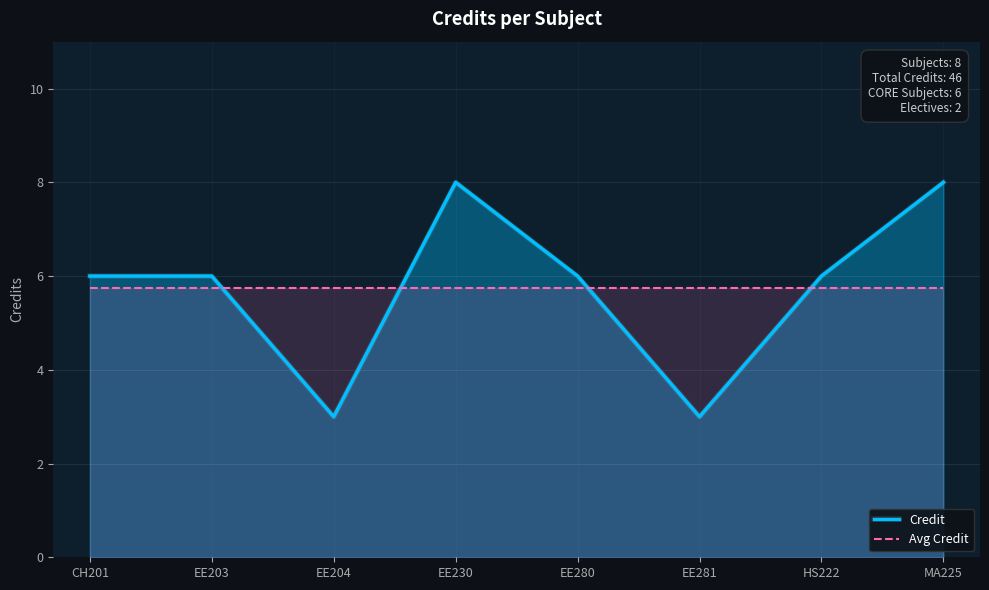

What is the average value of the Credit series?

5.8